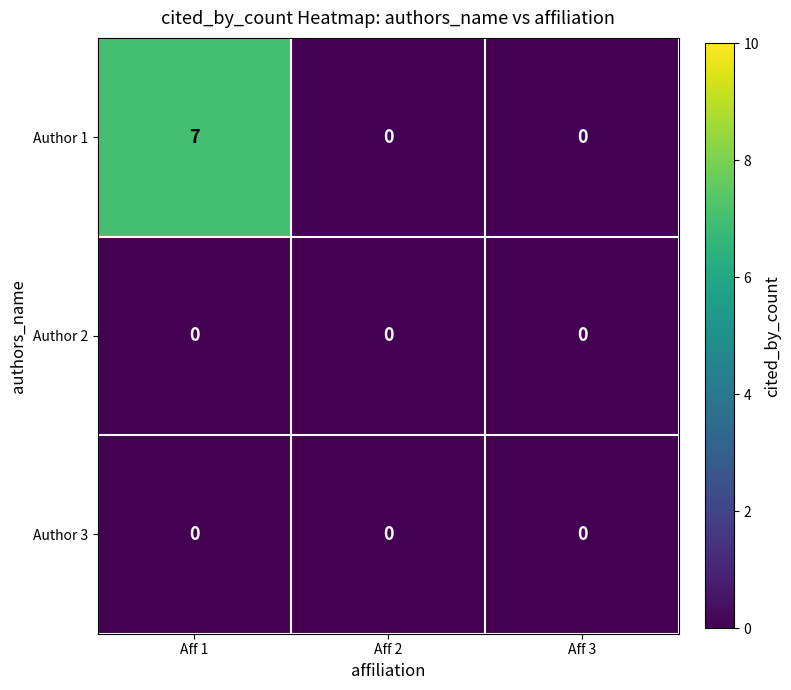

Between Aff 1 and Aff 2, which series saw the biggest shift?

Author 1